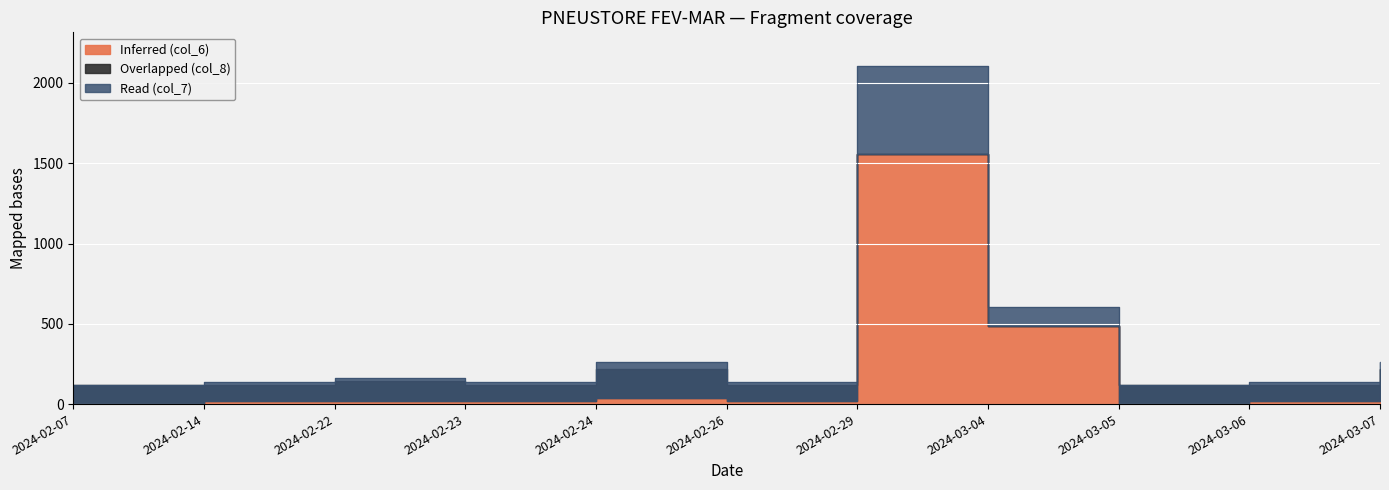

At how many categories does at least one series exceed 1644?

1